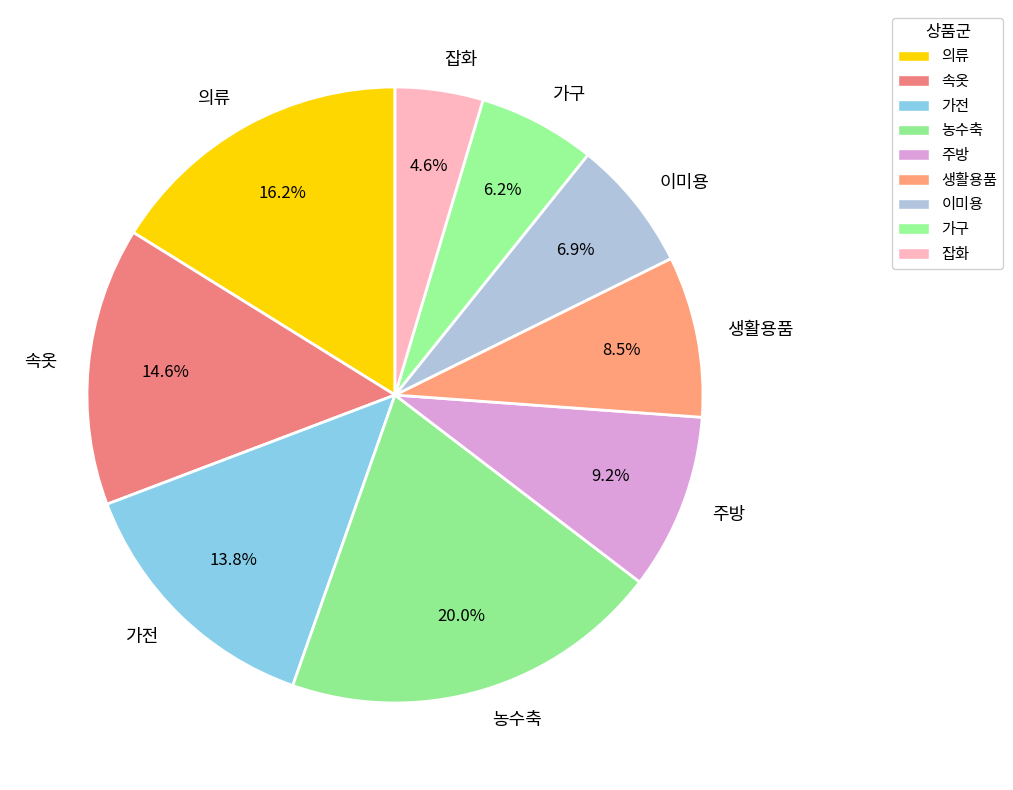

What percentage is the 주방 slice, to the nearest percent?

9%